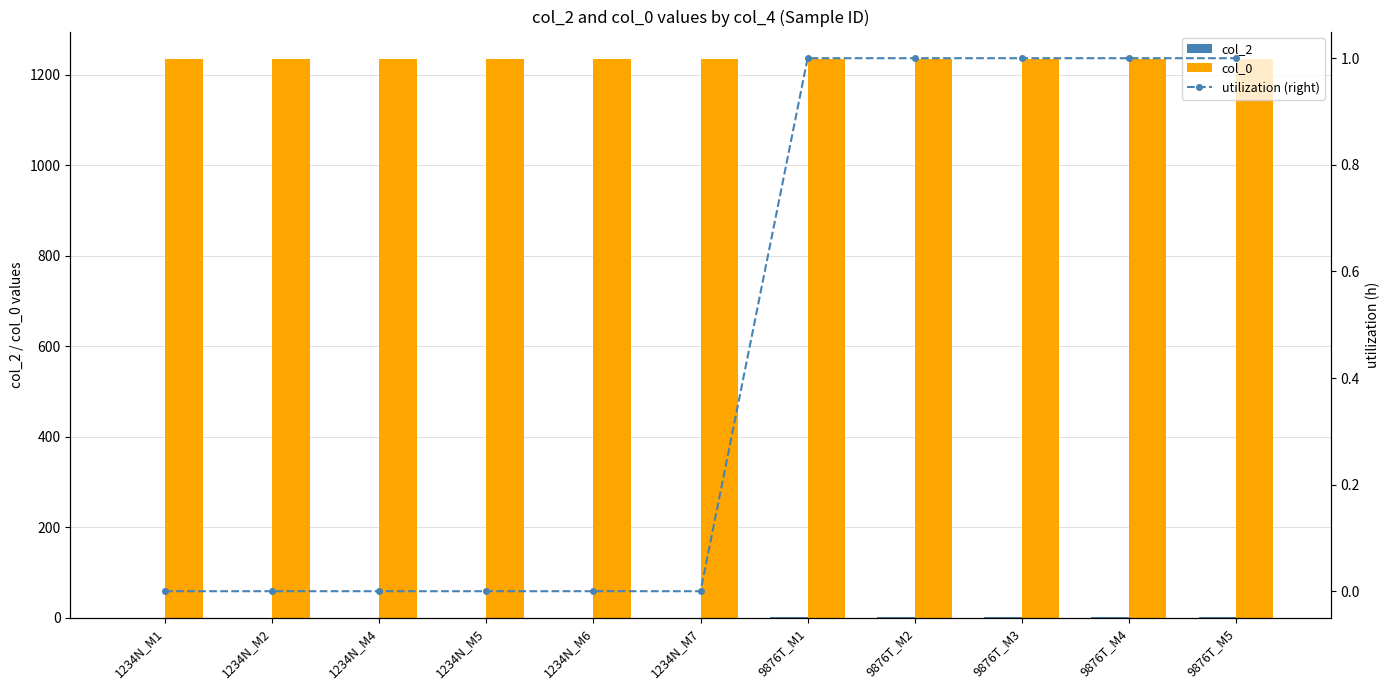

Read the col_2 value at 9876T_M2.

1